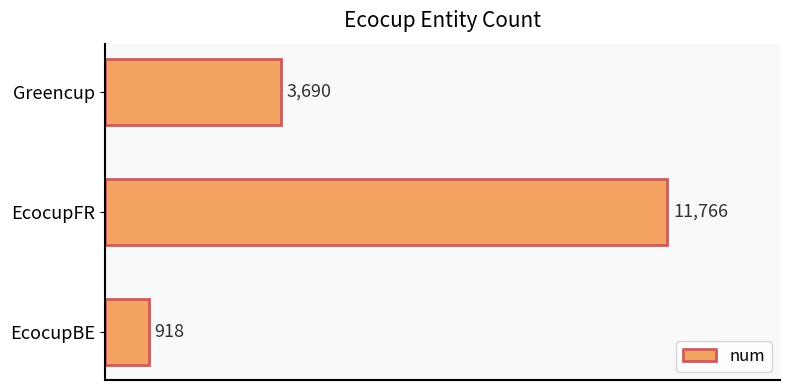

The chart shows a value of 18391 at EcocupFR. True or false?

False